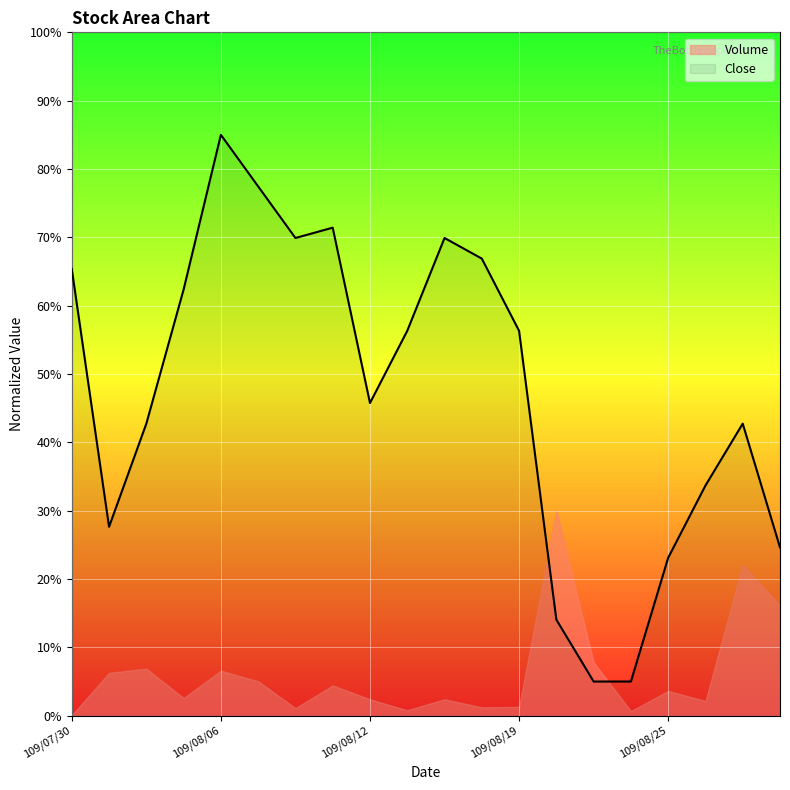

What is the sum of the values at 109/08/25 and 109/08/31?

0.5